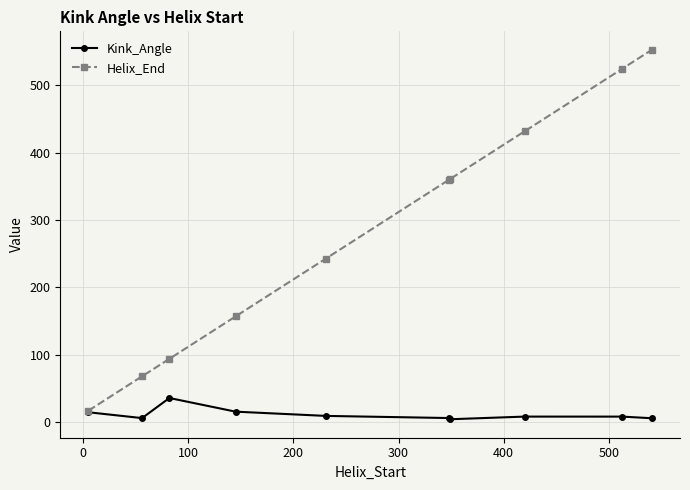

Which series has the largest range (max minus min)?

Helix_End